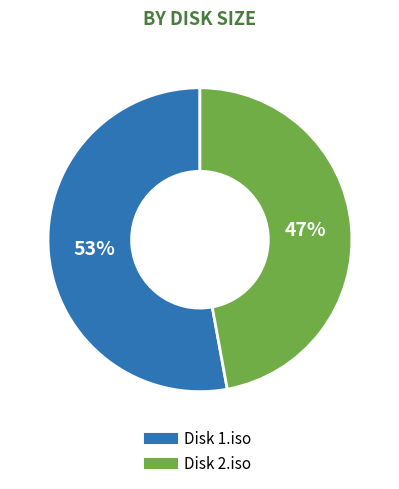

True or false: Disk 1.iso accounts for 53% of the total.

True